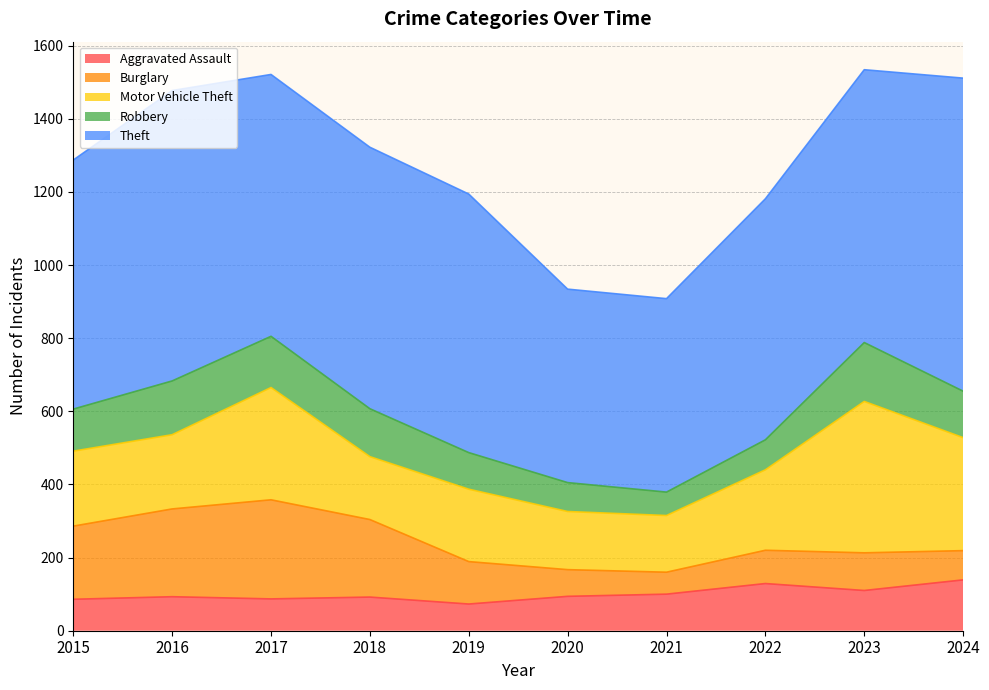

What is the sum of all Burglary values?

1446